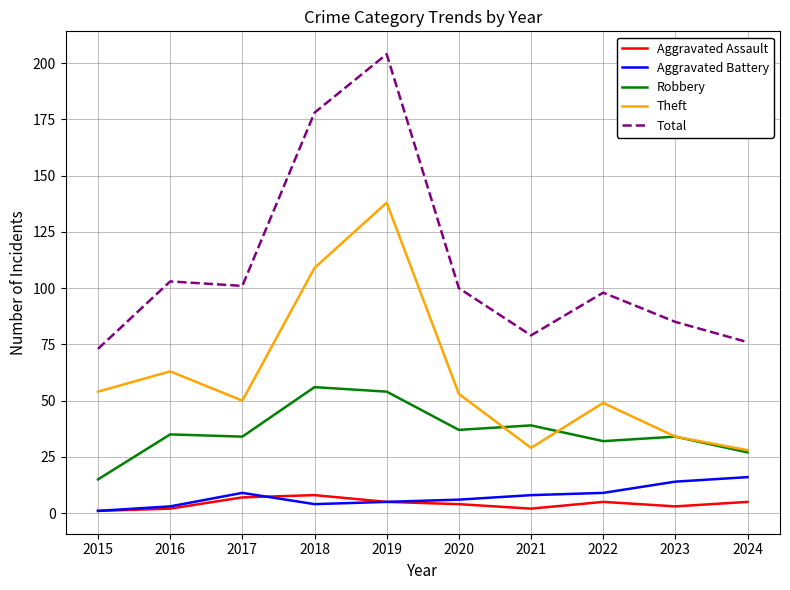

Reading left to right, extract all data points from this chart.

Aggravated Assault: 2015=1	2016=2	2017=7	2018=8	2019=5	2020=4	2021=2	2022=5	2023=3	2024=5
Aggravated Battery: 2015=1	2016=3	2017=9	2018=4	2019=5	2020=6	2021=8	2022=9	2023=14	2024=16
Robbery: 2015=15	2016=35	2017=34	2018=56	2019=54	2020=37	2021=39	2022=32	2023=34	2024=27
Theft: 2015=54	2016=63	2017=50	2018=109	2019=138	2020=53	2021=29	2022=49	2023=34	2024=28
Total: 2015=73	2016=103	2017=101	2018=178	2019=204	2020=100	2021=79	2022=98	2023=85	2024=76